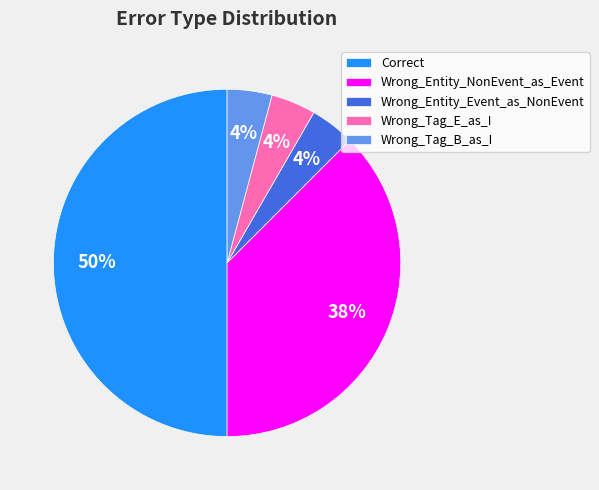

Count the number of slices in the pie.

5